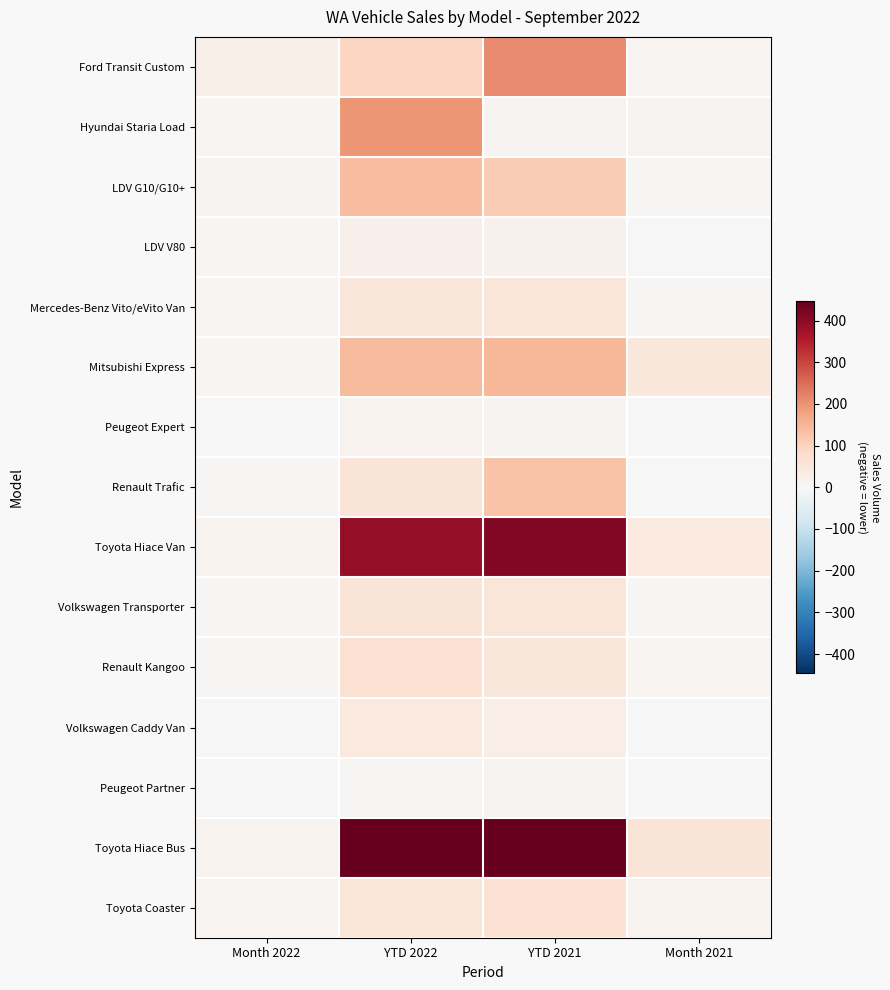

What is the maximum value shown in the chart?

446